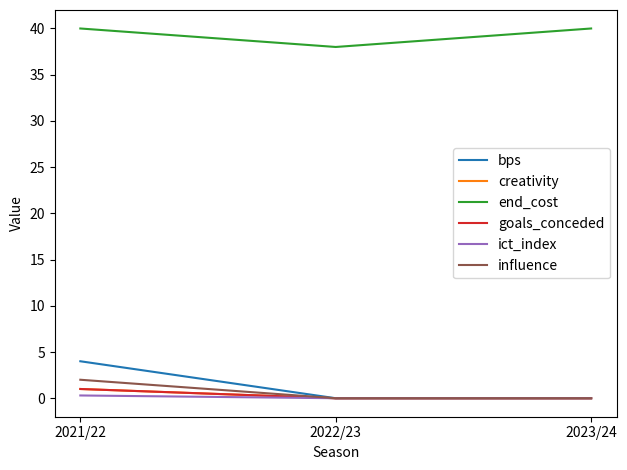

Read the ict_index value at 2021/22.

0.3